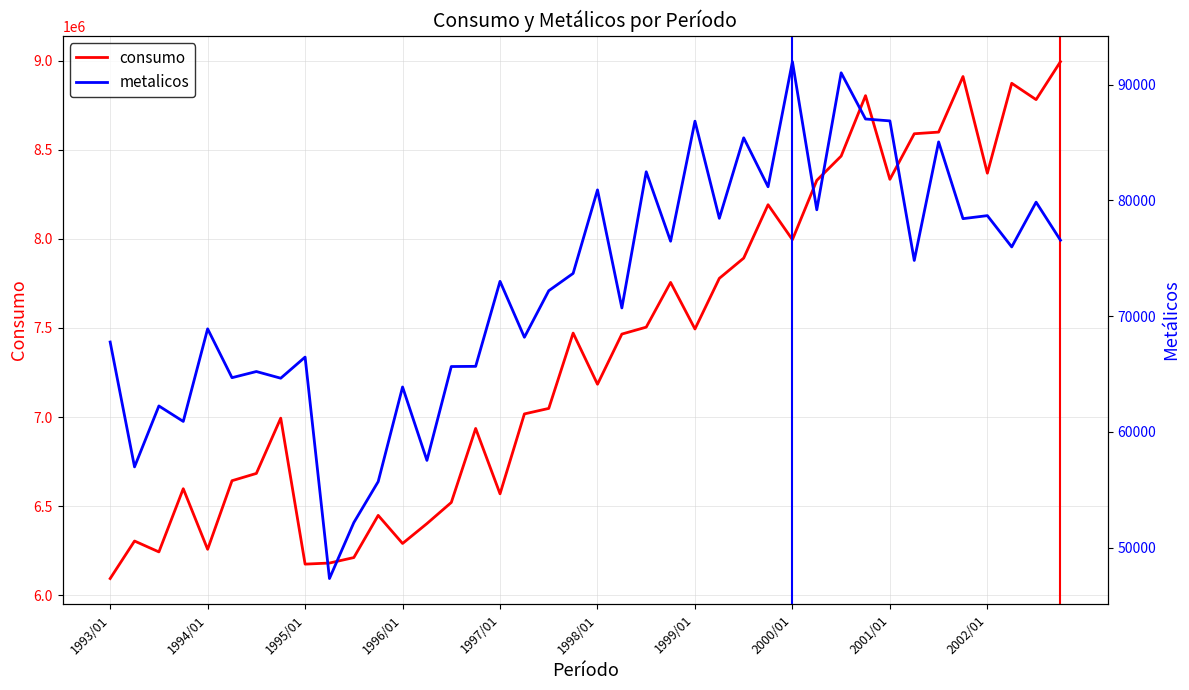

What is the value of the metalicos point at the 1st from the left?

67755.6